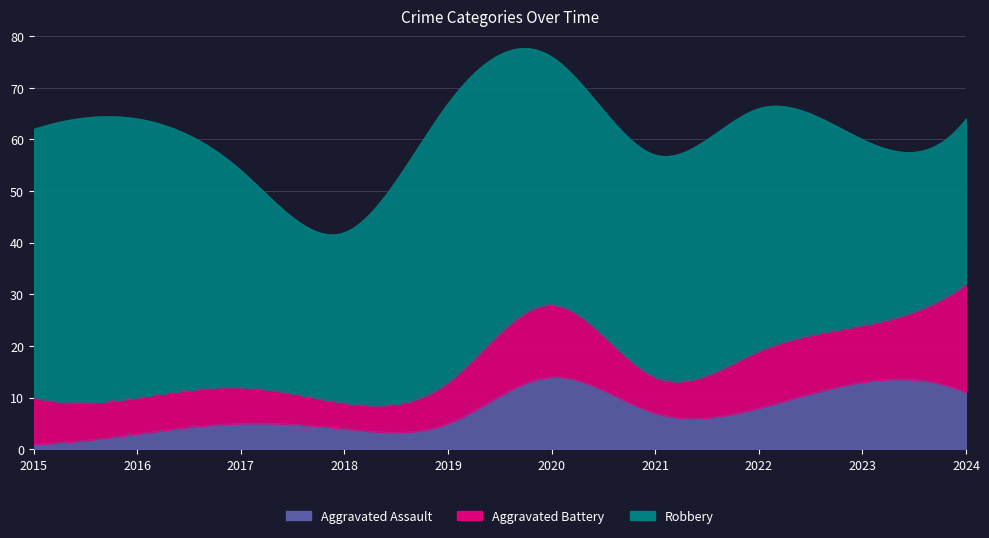

At which label does Aggravated Battery reach its minimum?

2018